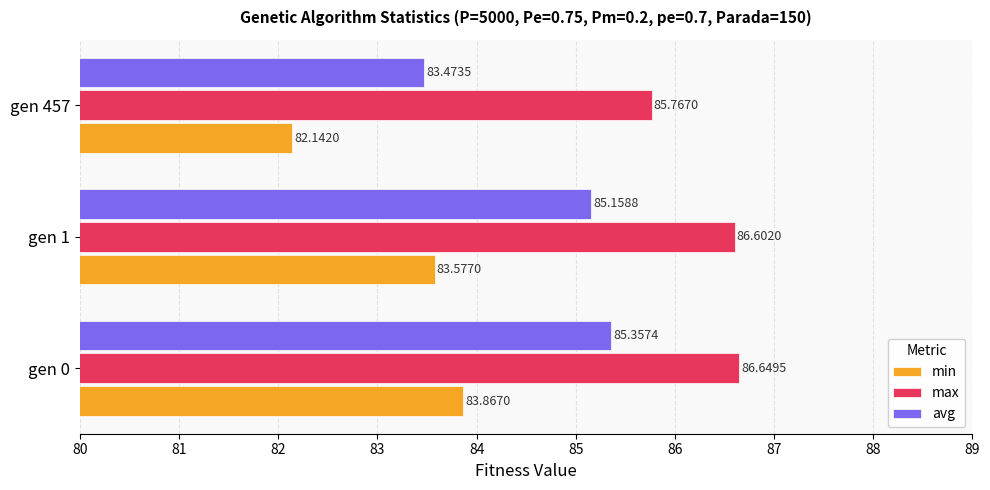

What is the sum of all min values?

249.6